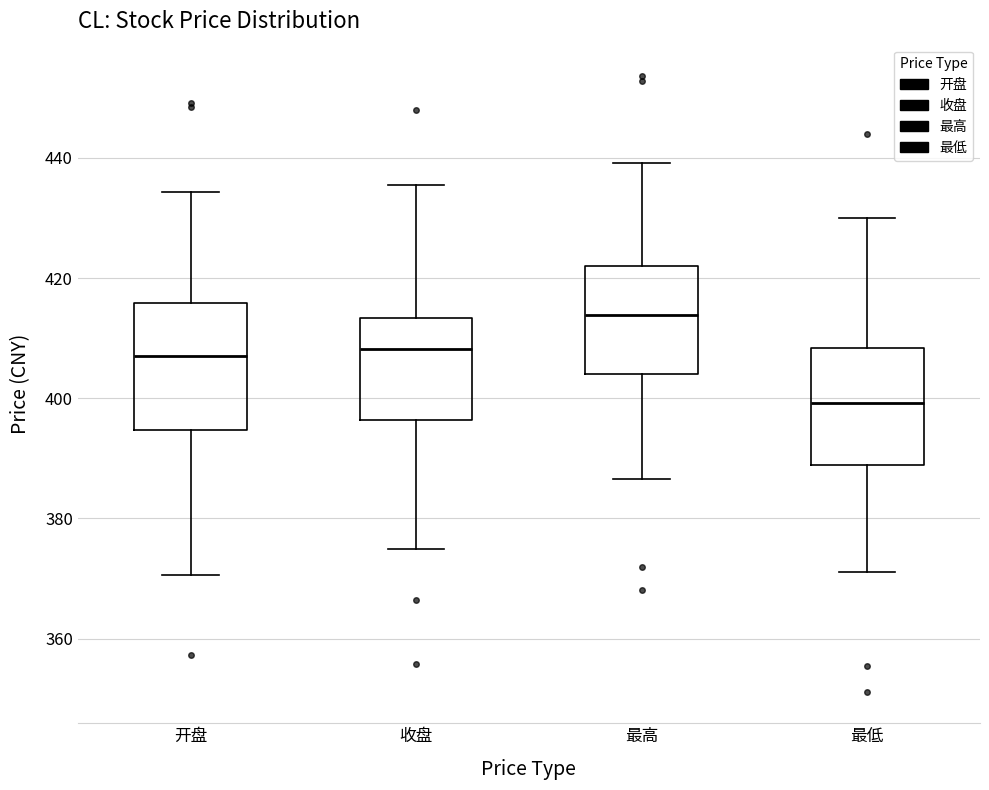

Which box's median line is the lowest?

最低